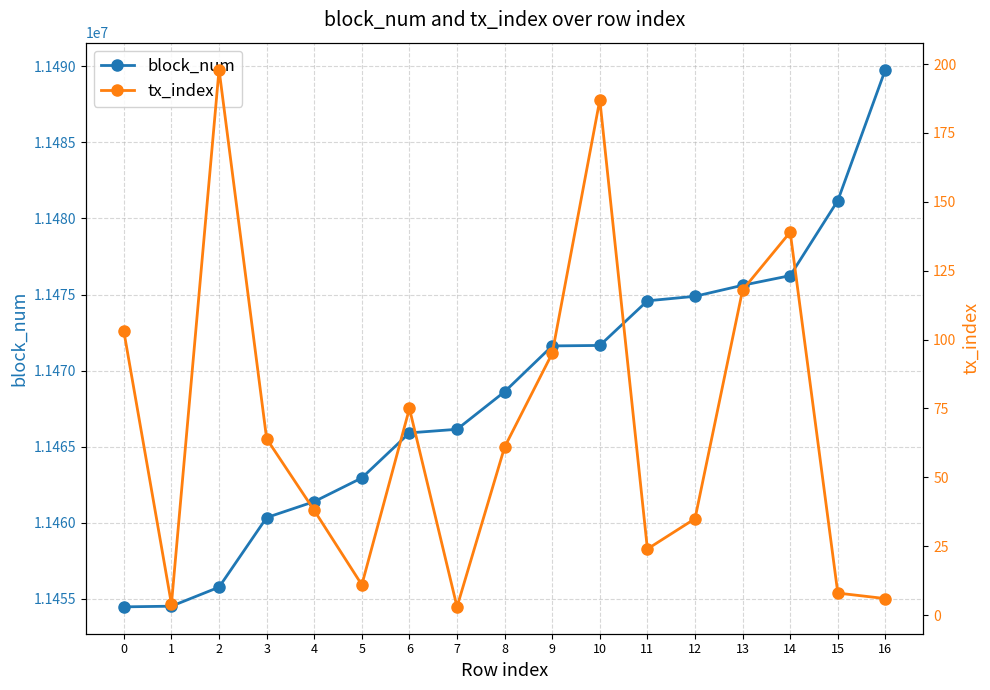

What is the value of the block_num point at the 16th from the left?

11481176